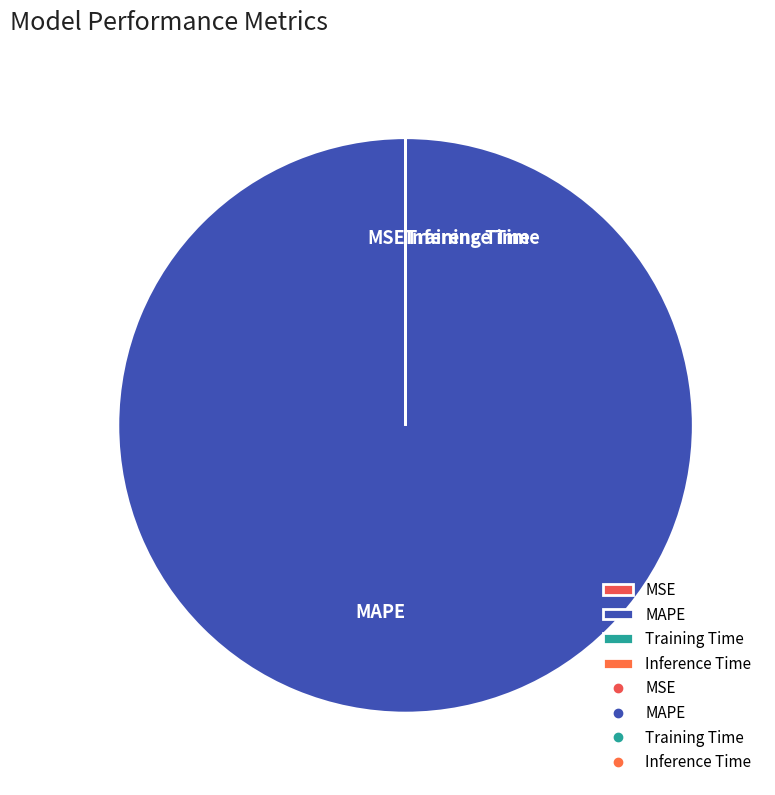

Which slice is the largest?

MAPE